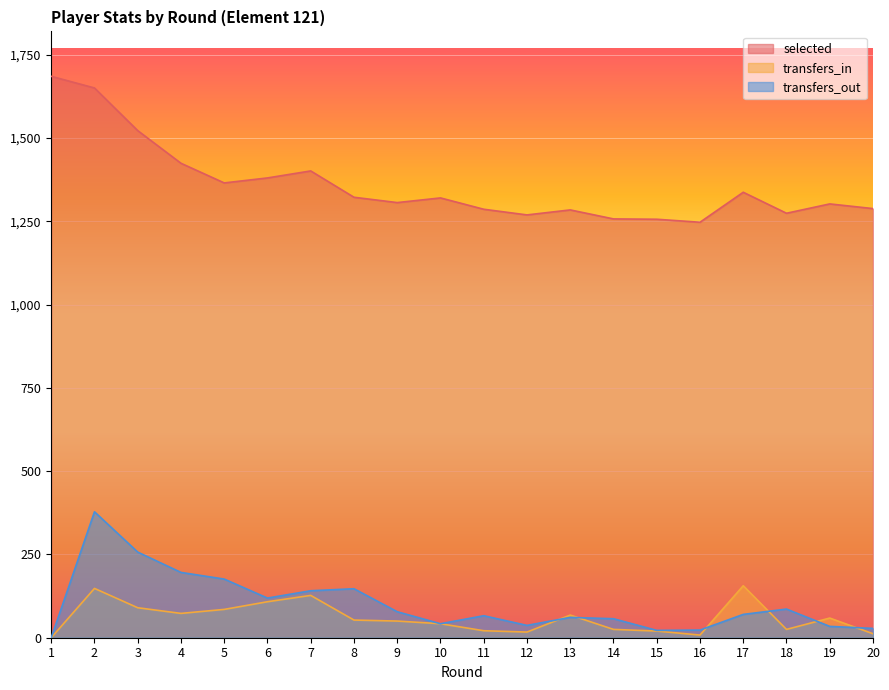

What is the greatest value displayed?

1685